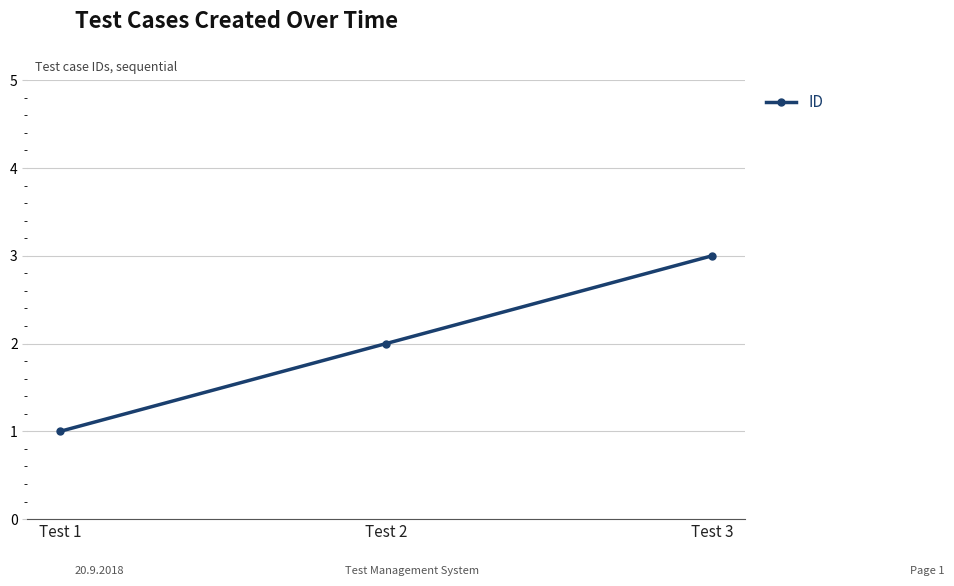

Read the value at Test 2.

2